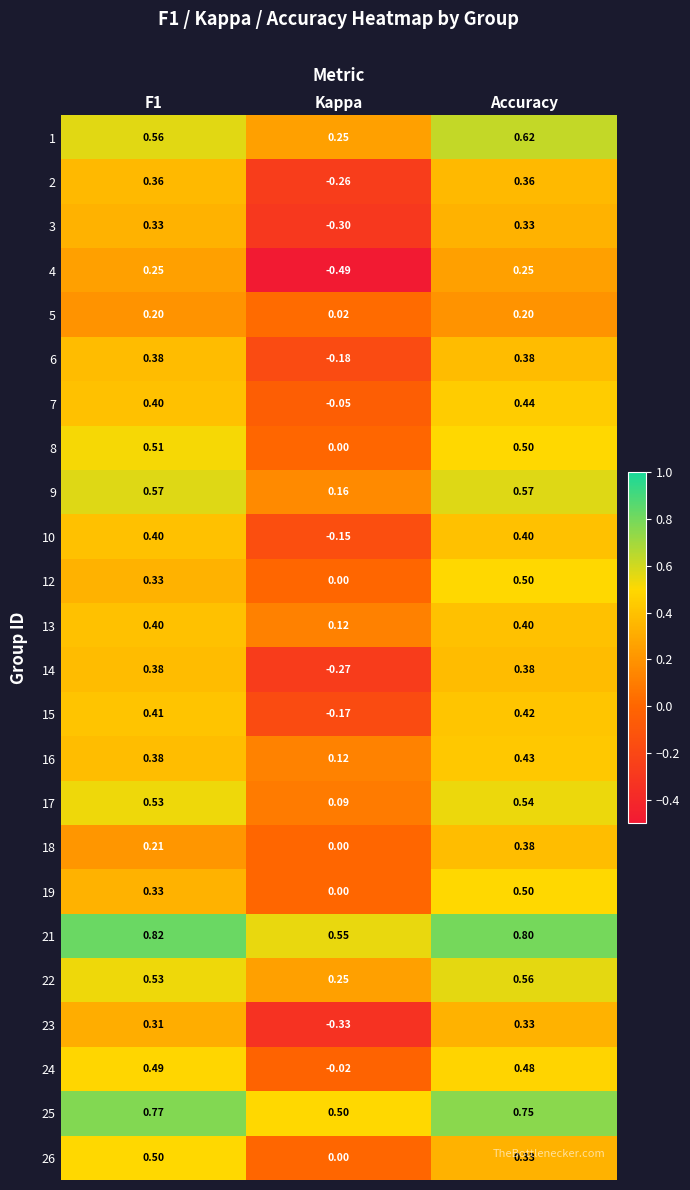

Where is 26 nearest to the value 0?

Kappa